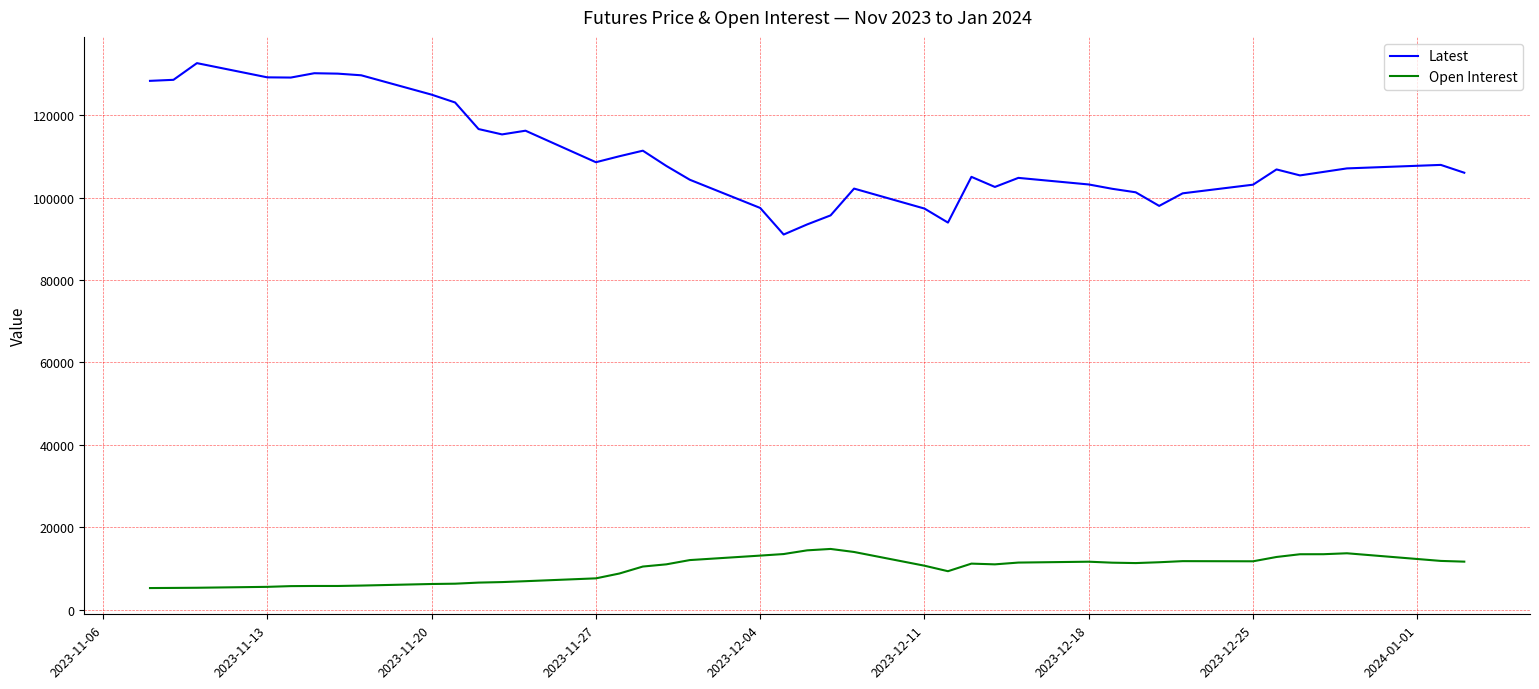

Which series has the largest total across all categories?

Latest